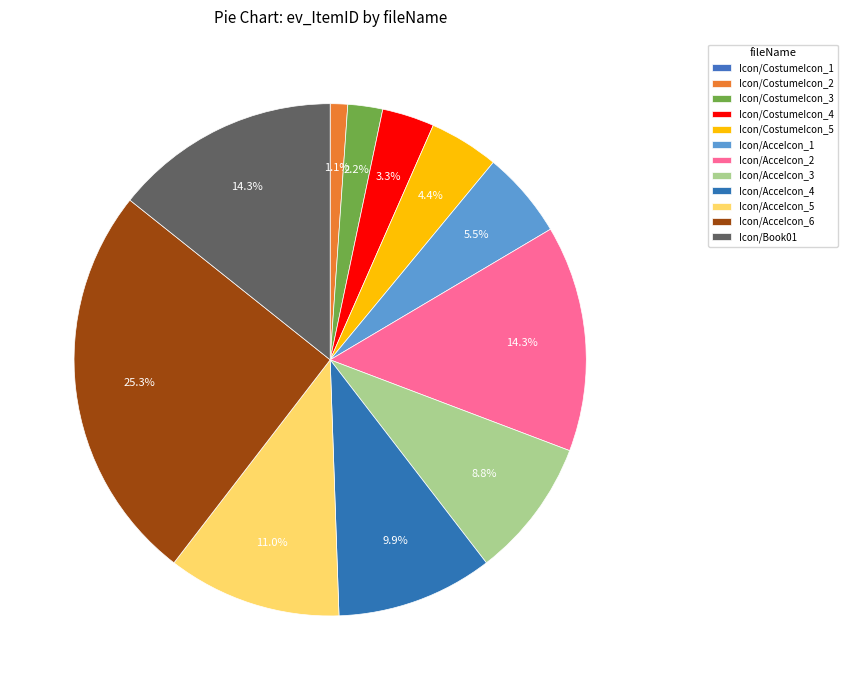

Is it true that Icon/AcceIcon_5 is 11% of the pie?

True